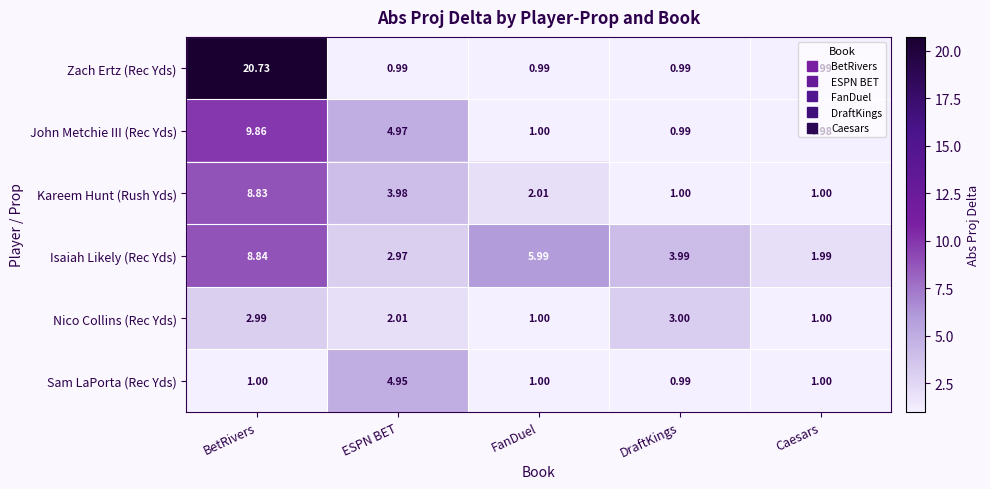

Which series has the largest total across all categories?

Zach Ertz (Rec Yds)